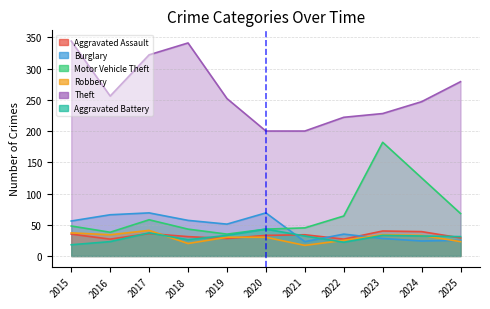

How many intersections are there between Robbery and Aggravated Battery?

3